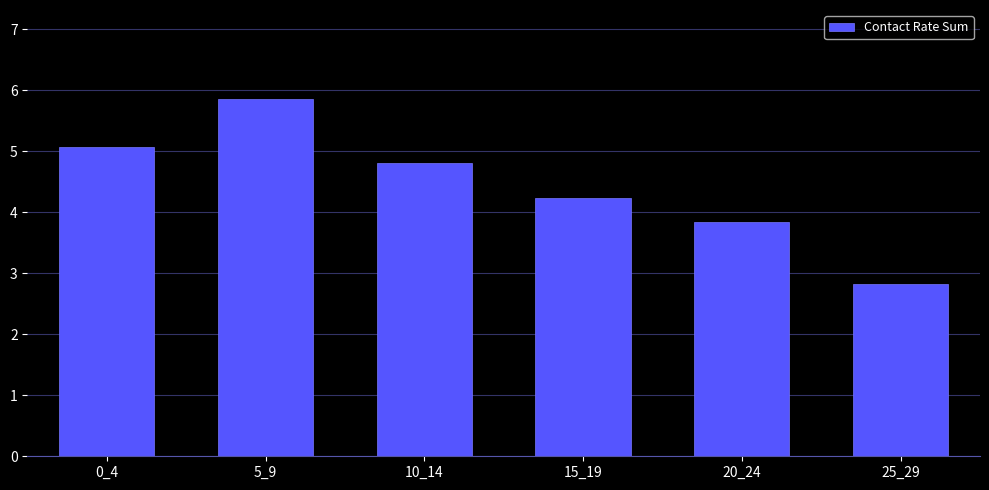

Reading left to right, transcribe all the data shown in this chart.

5.1	5.9	4.8	4.2	3.8	2.8